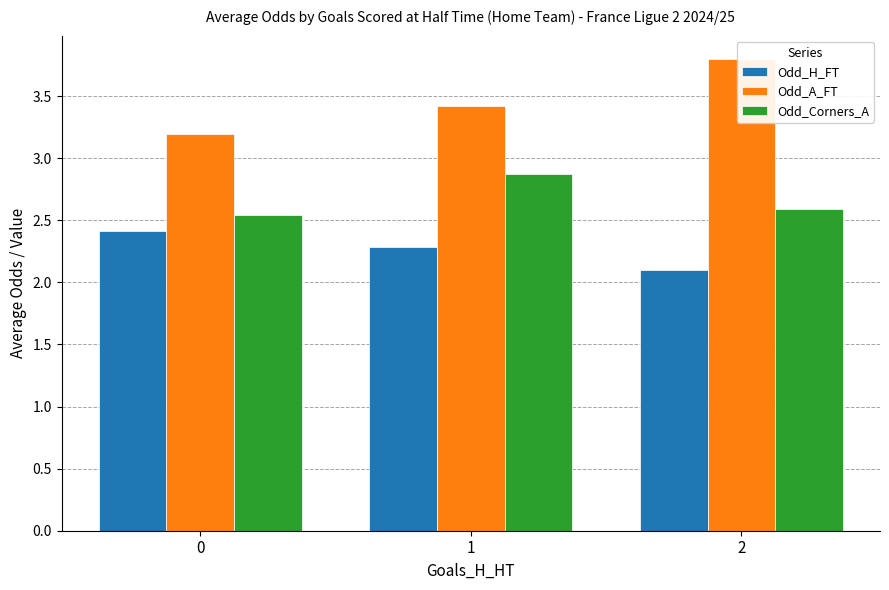

How many bars are there in each group?

3